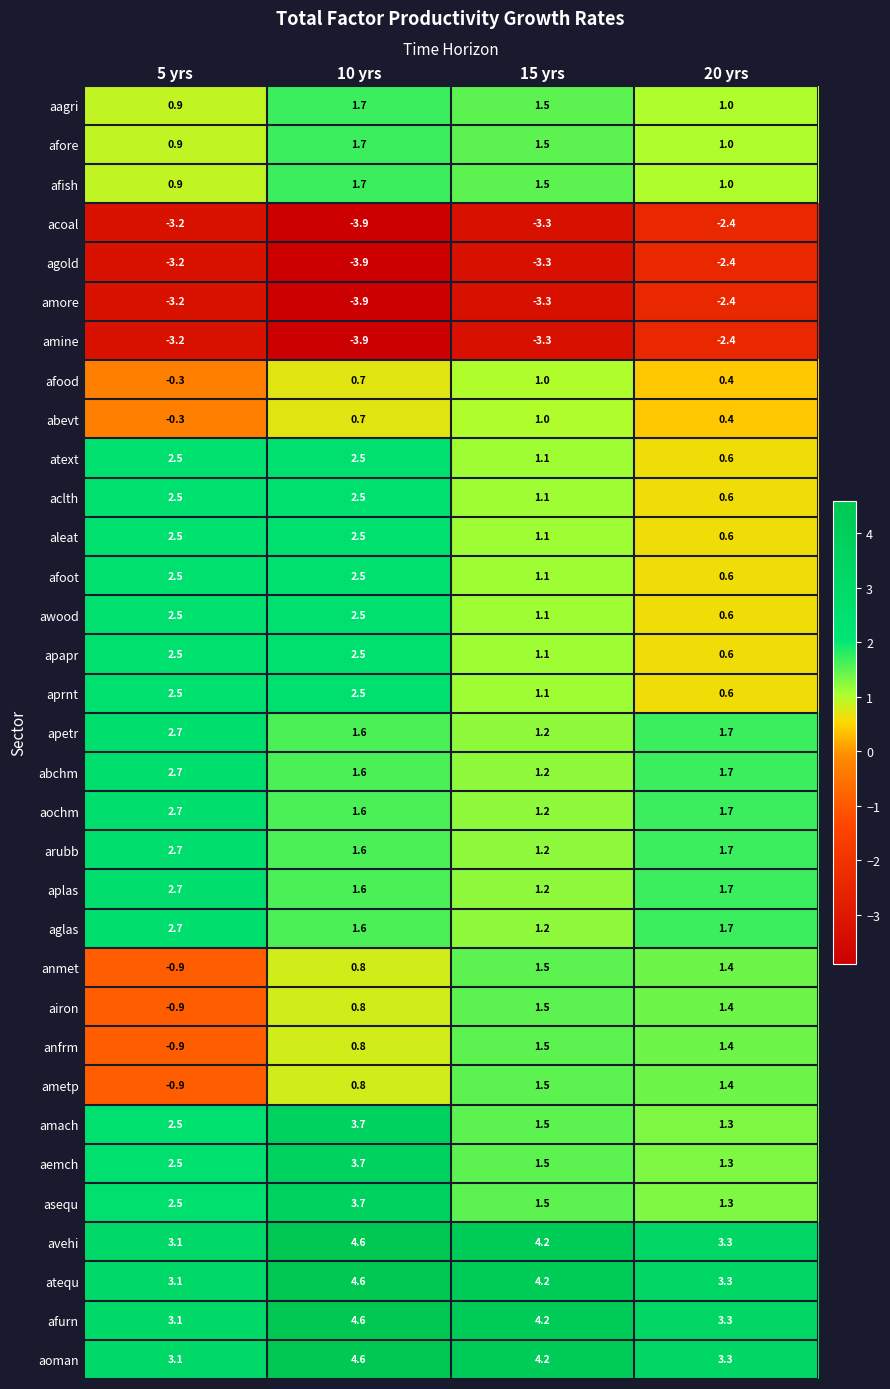

True or false: apapr has a value of 2.5 at 5 yrs.

True